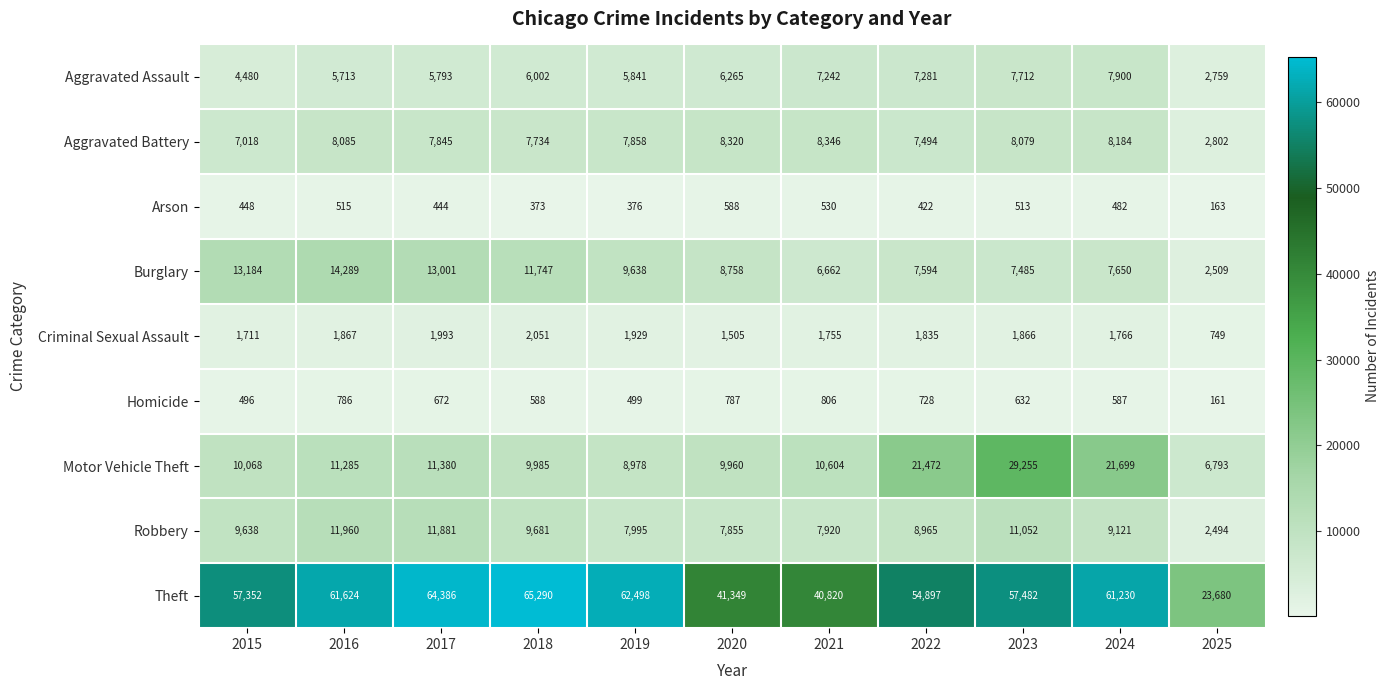

What is the greatest value displayed?

65290